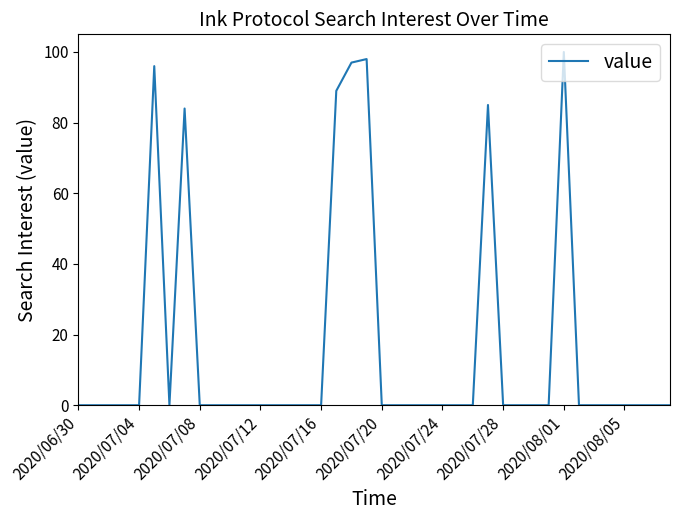

What is the maximum value shown in the chart?

100